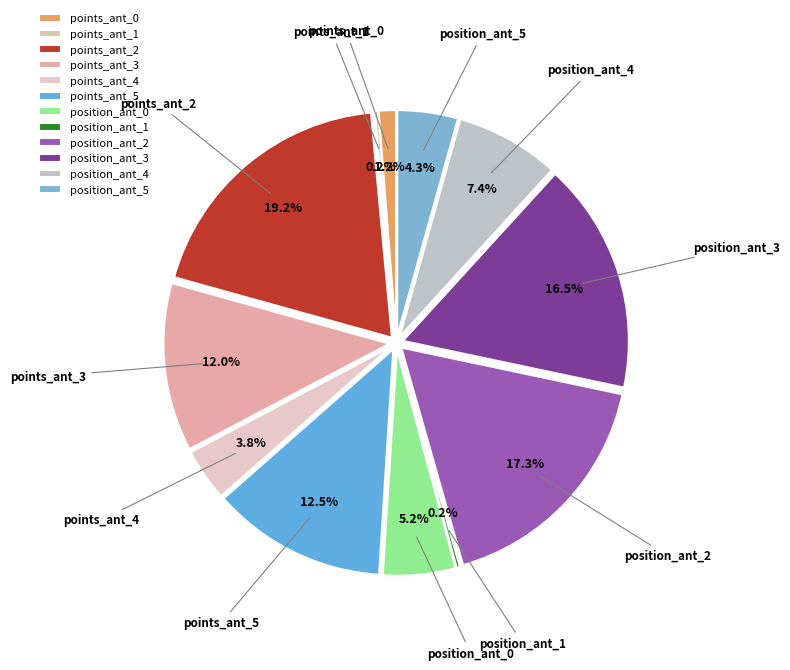

To the nearest percent, what is the combined percentage of position_ant_3 and position_ant_2?

34%